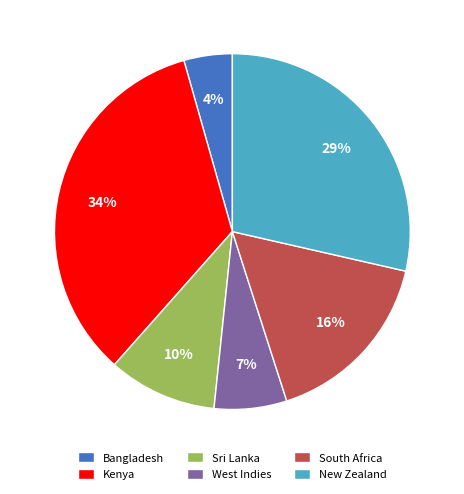

How many slices are in this pie chart?

6